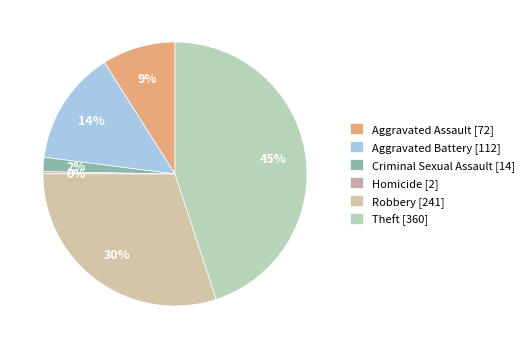

What is the change in value from Aggravated Battery to Homicide?

-110